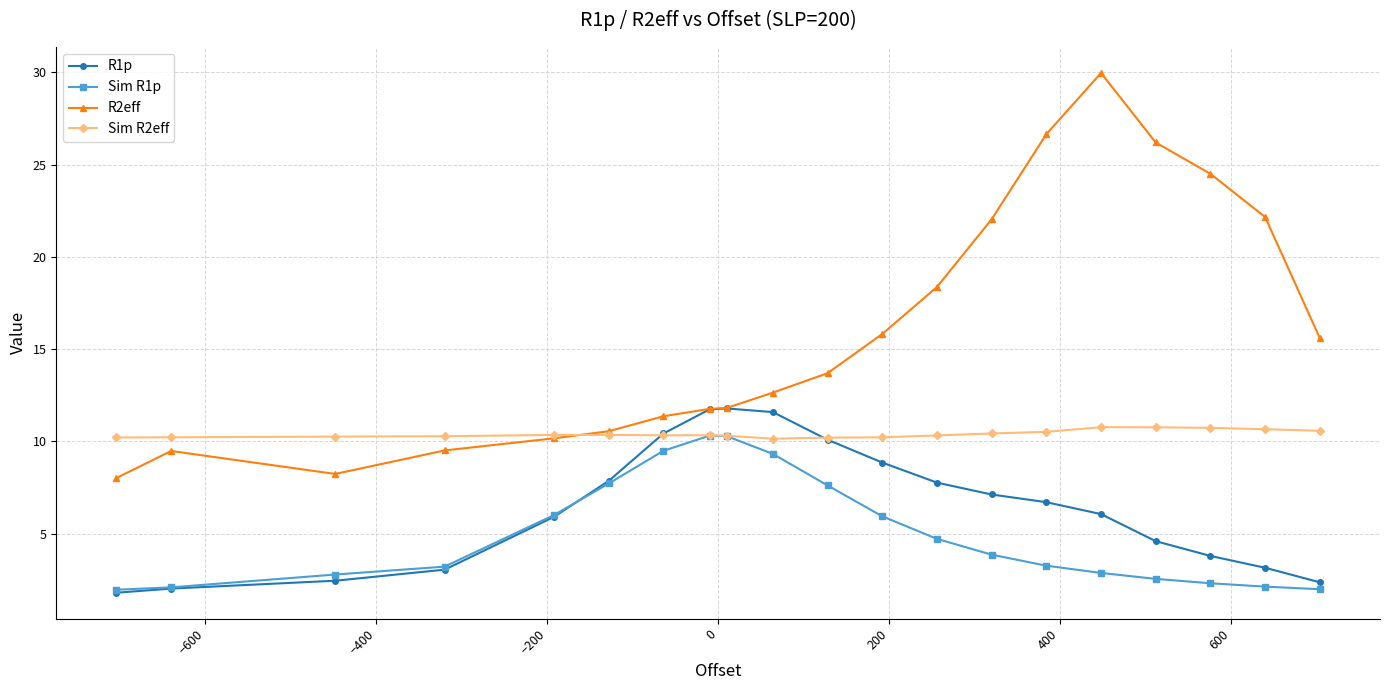

What is the value of the R1p point at the 12th from the left?

8.9